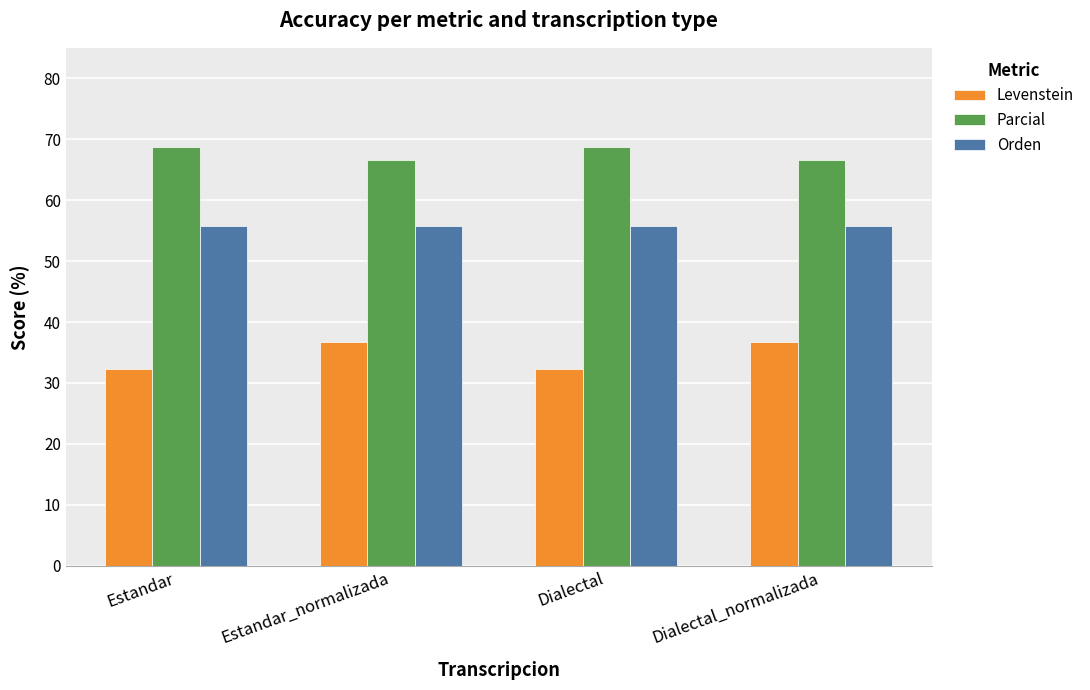

Rank the series at Estandar_normalizada from lowest to highest value.

Levenstein, Orden, Parcial